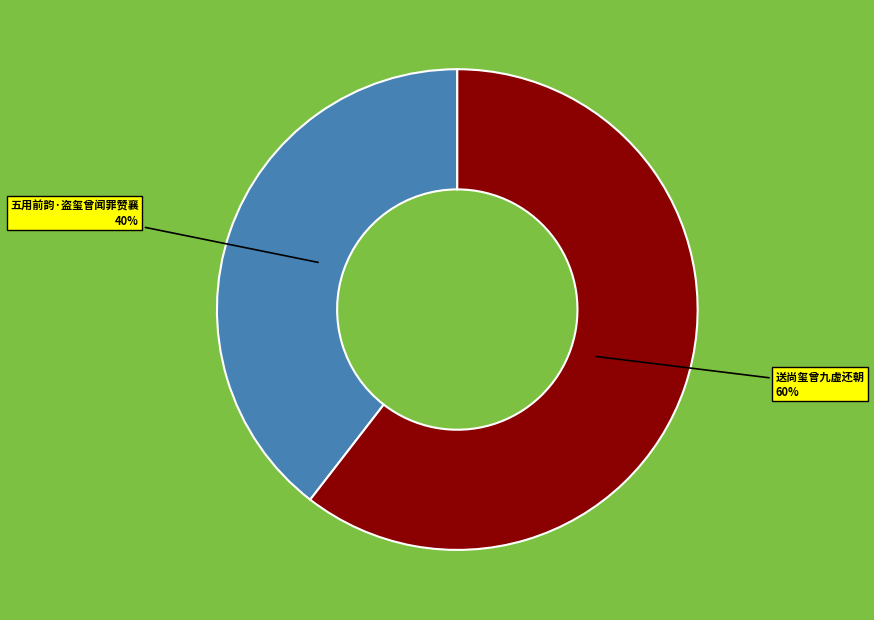

True or false: 五用前韵·盗玺曾闻罪赞襄 accounts for 31% of the total.

False